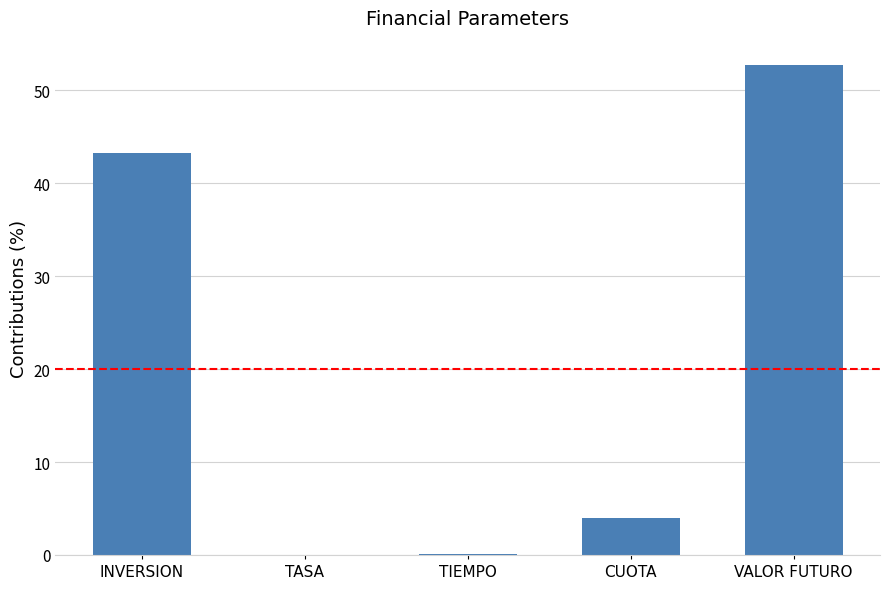

What is the difference between the values at TIEMPO and CUOTA?

3.9